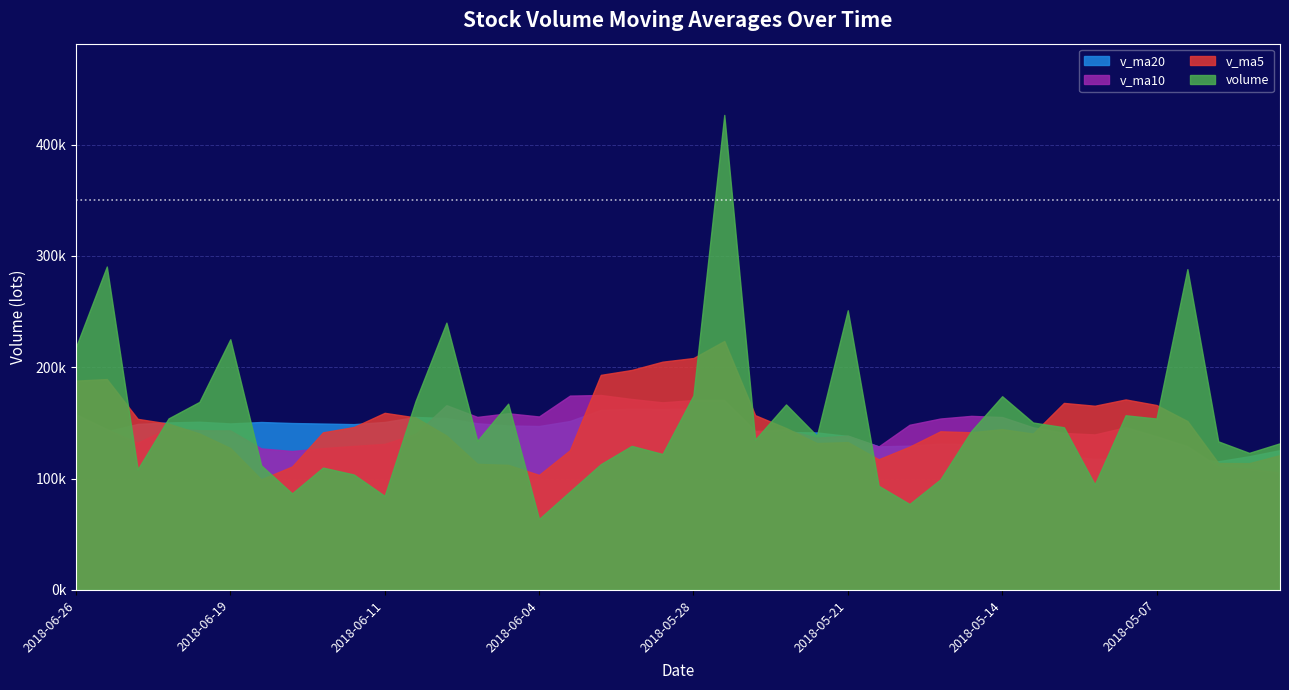

Reading right to left, extract all data points from this chart.

volume: 131779.5	123142.7	133480.0	288194.8	153985.4	156916.3	94823.4	146149.3	150412.3	174024.3	142768.0	99327.6	77213.9	93572.4	251225.2	138528.8	166646.0	135041.8	426705.0	174747.2	122135.2	129425.3	112989.6	88431.7	63757.5	167350.8	133921.2	240102.7	169691.6	84492.6	103720.6	109934.3	86744.0	111929.2	225195.5	168939.7	154099.5	108352.4	290525.6	218148.9
v_ma5: 121160.1	113895.4	114036.6	151707.8	166116.5	171143.8	165480.0	168013.8	140457.3	144465.1	141635.5	142536.3	128749.2	117381.2	132821.4	131973.6	145437.3	157002.9	223629.4	208333.8	205055.0	197610.9	193200.5	125545.8	103347.9	112391.0	113290.2	138712.8	154964.8	159111.8	146385.8	141588.4	110916.6	99364.1	127504.7	140548.5	149381.6	153703.3	189422.5	188013.2
v_ma10: 105304.4	108874.2	110830.9	129066.1	137966.3	146152.0	139687.7	141025.2	146082.5	155290.8	156389.6	154008.1	148381.5	128919.3	138643.3	136804.5	143986.8	142876.0	170505.3	170577.6	168514.3	171524.1	175101.6	174587.6	155840.8	158723.0	155450.5	165956.6	140255.3	131229.8	129388.4	127439.3	124814.7	127164.5	143308.3	143467.1	145485.0	132310.0	144393.4	157759.0
v_ma20: 125599.6	120103.7	115577.5	117798.2	116313.4	118240.6	117687.8	120559.1	122787.9	127326.6	130847.0	131441.2	129606.2	128992.7	138304.8	141478.2	141837.2	141950.6	158293.9	162934.2	162452.0	162766.1	161741.6	151753.4	147242.0	147763.8	149718.7	154416.3	155380.3	150903.7	148951.3	149481.7	149958.2	150876.0	149574.5	151095.1	150467.8	149133.3	142324.3	144494.4